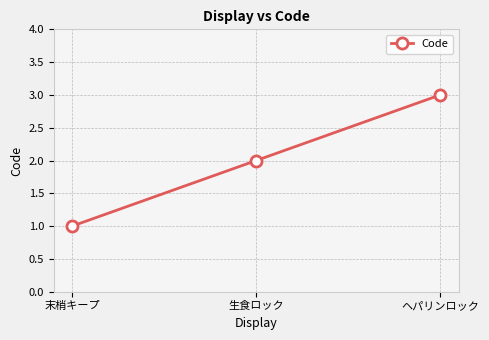

Reading left to right, transcribe all the data shown in this chart.

1	2	3